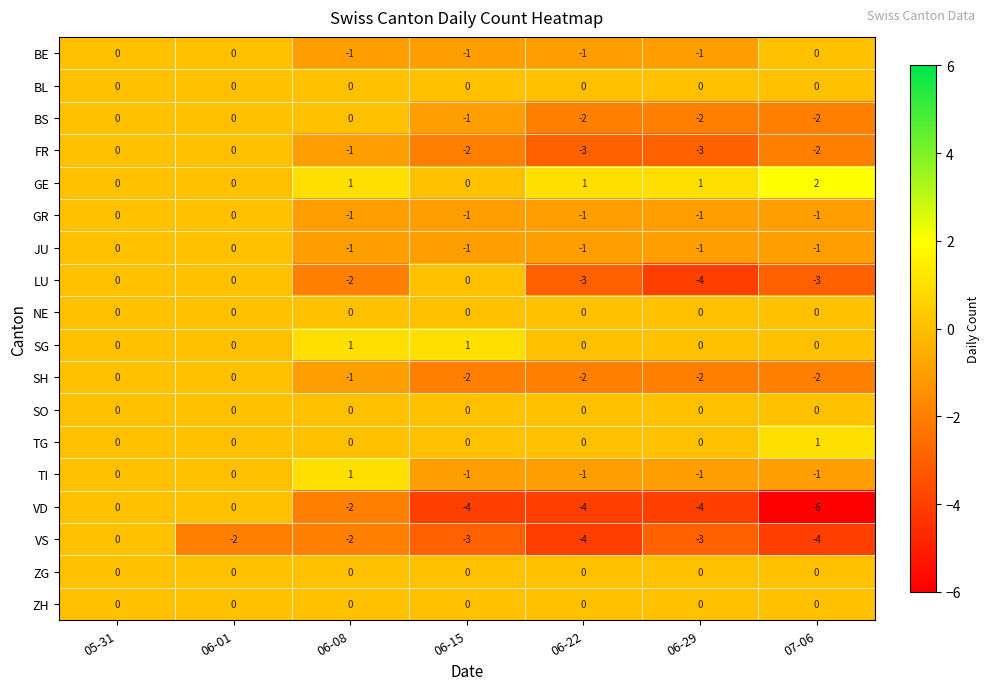

What is the total value across all series at 06-08?

-8